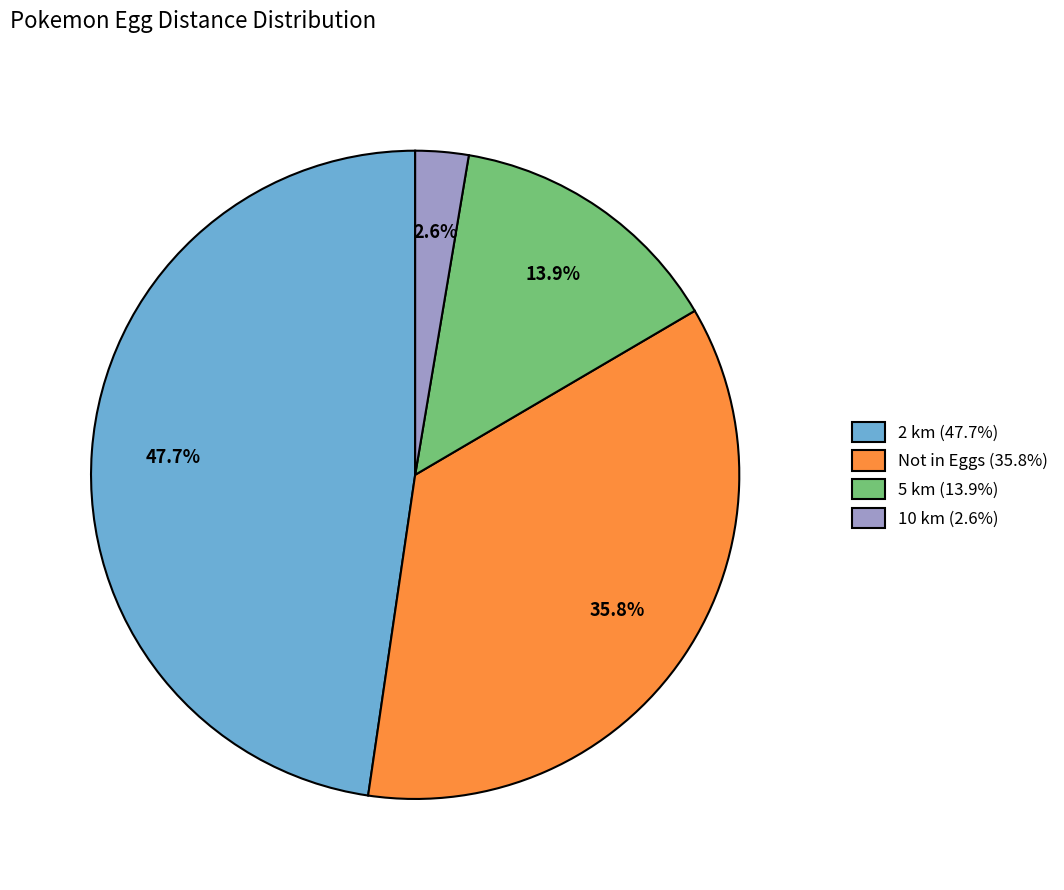

Is it true that Not in Eggs is 36% of the pie?

True